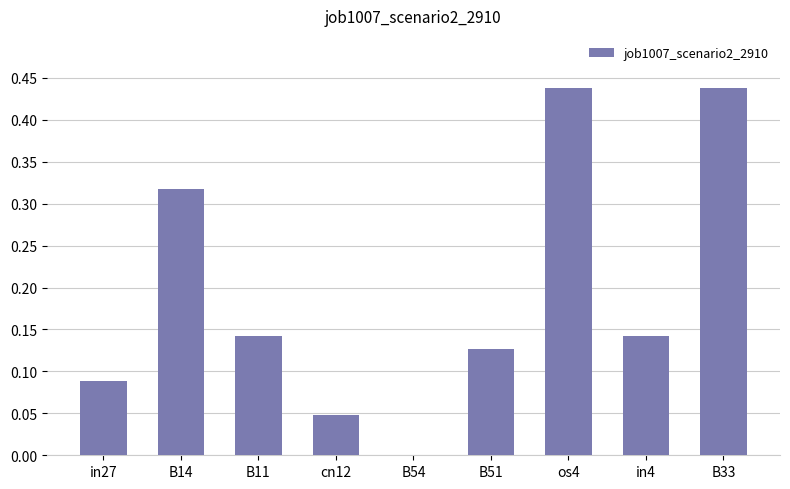

What is the change in value from in27 to in4?

+0.1